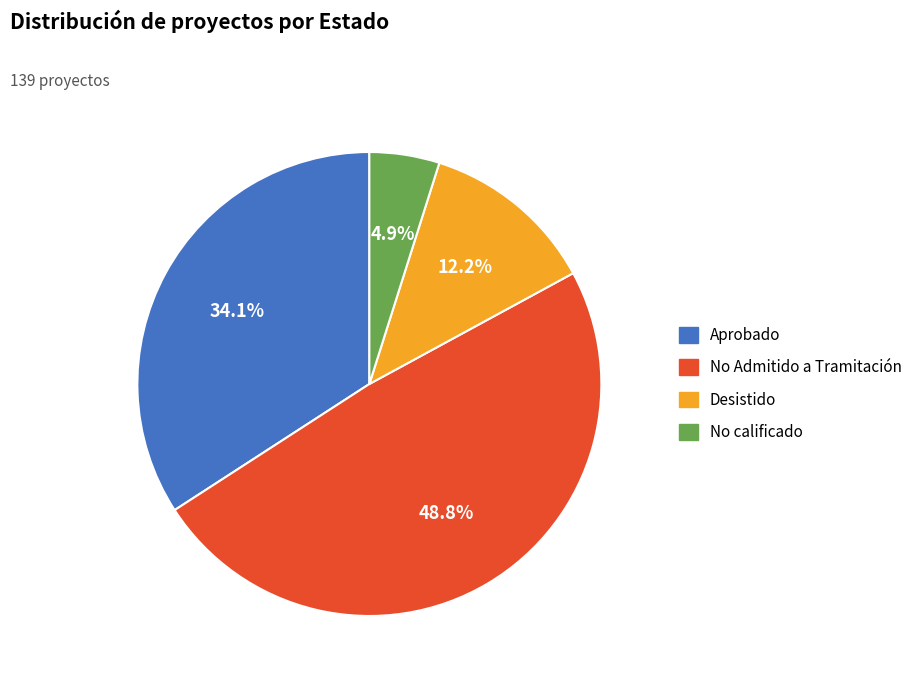

What percentage is the Aprobado slice, to the nearest percent?

34%